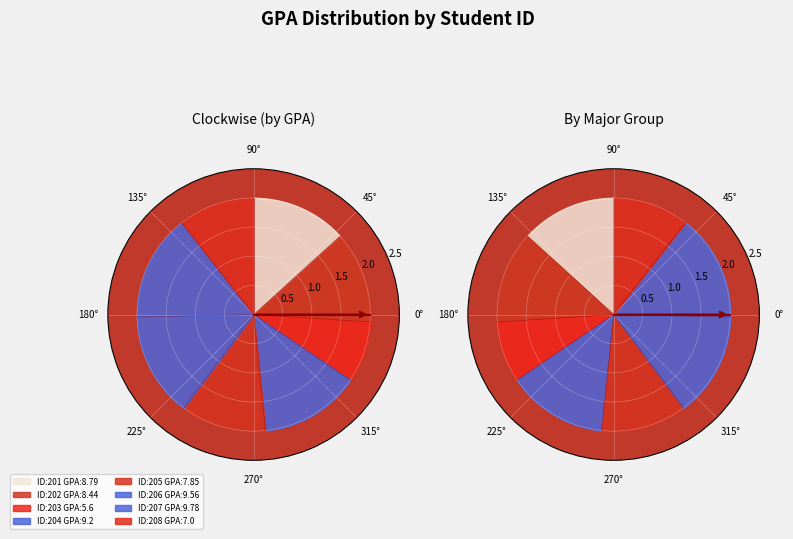

Does 202 account for over 50% of the chart?

No